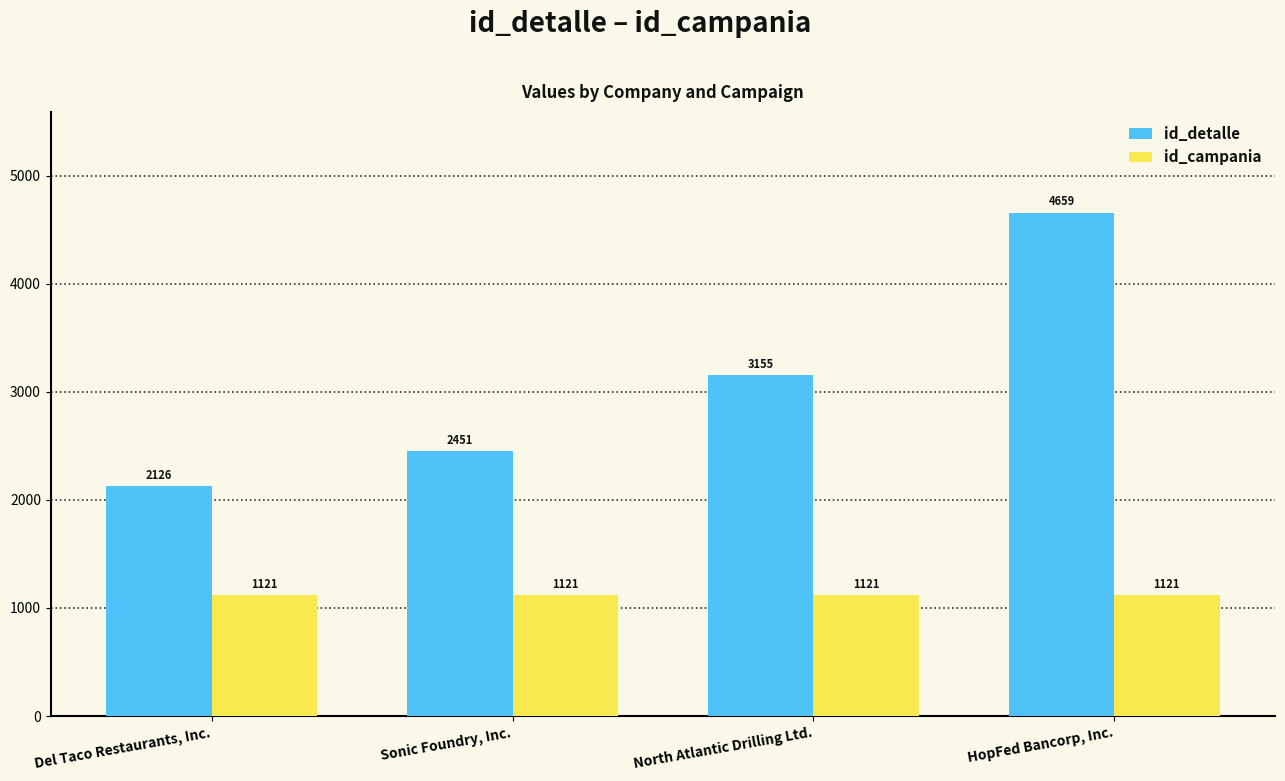

How many bars are there in each group?

2